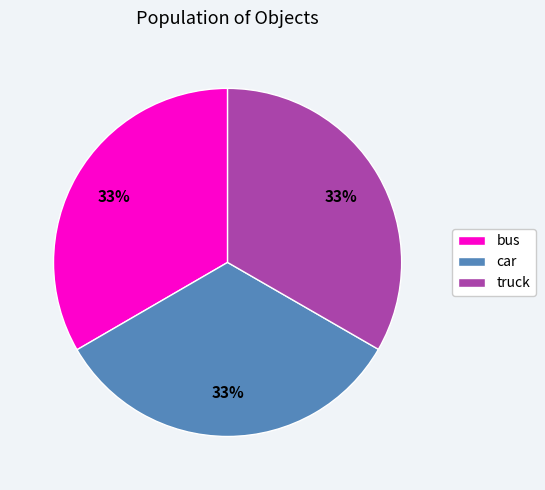

How many slices are in this pie chart?

3